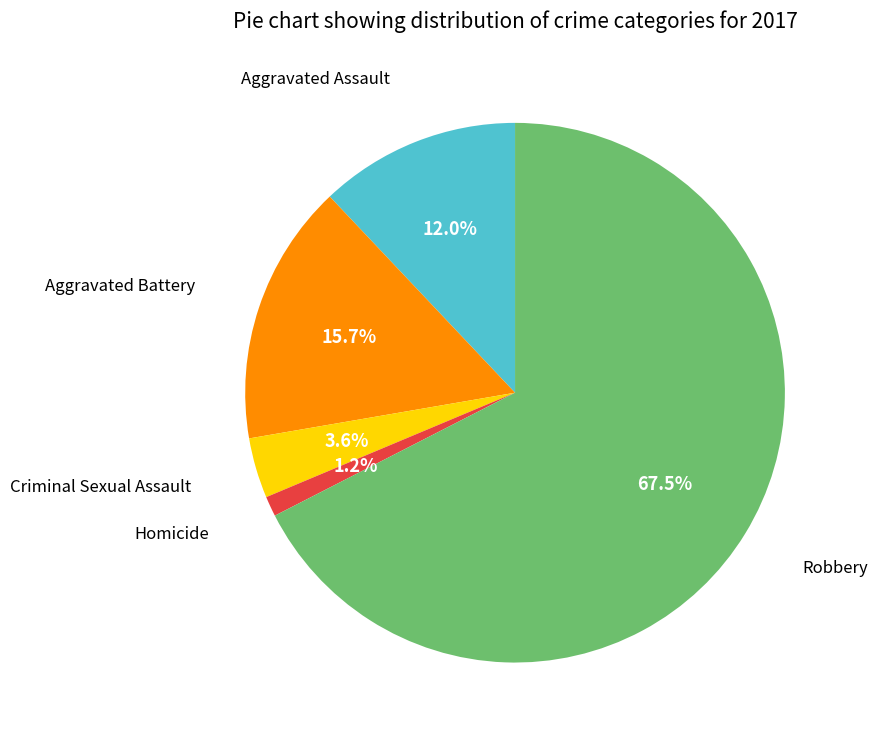

Approximately how many times larger is the value at Criminal Sexual Assault compared to Homicide?

3.0